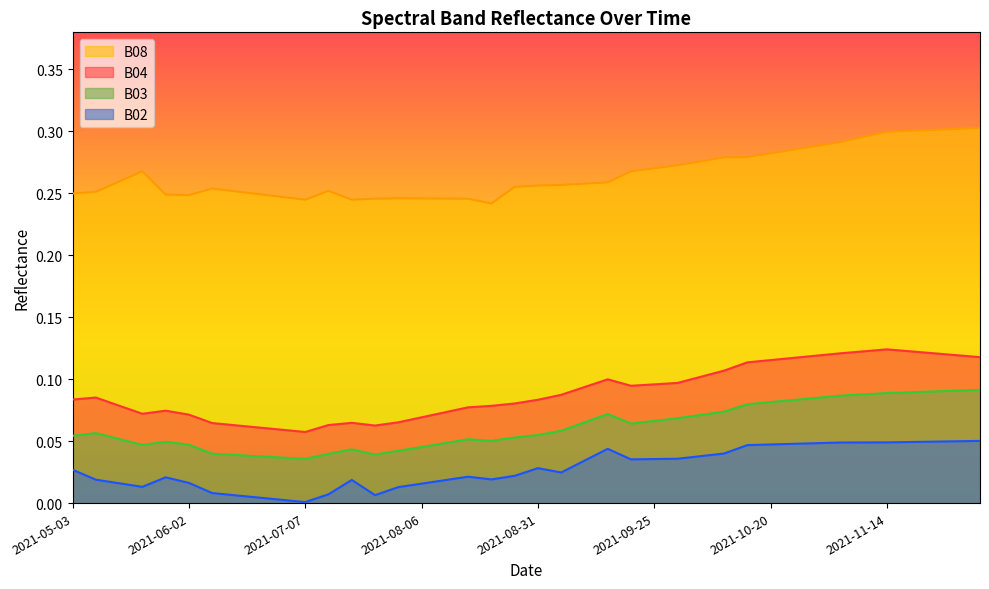

List the series in order of their peak value, highest first.

B08, B04, B03, B02